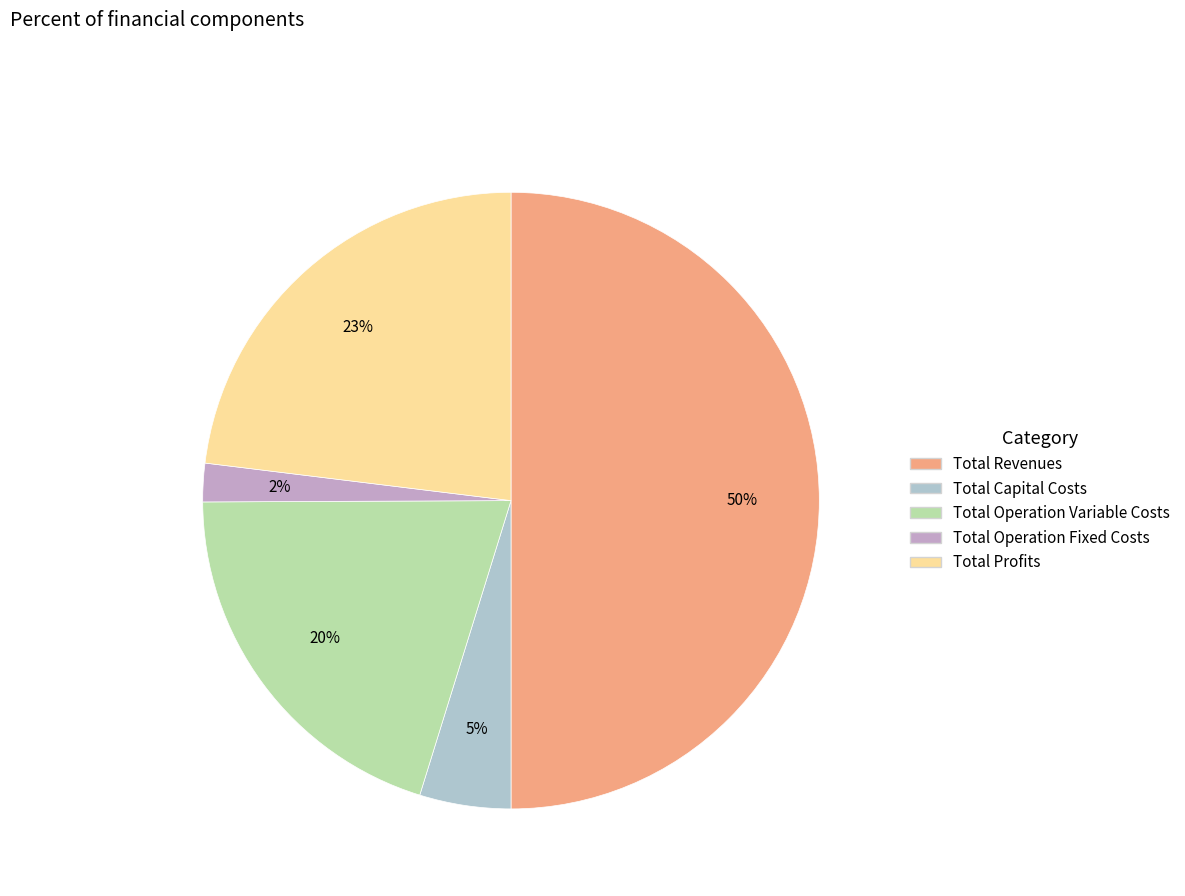

To the nearest percent, what percentage of the pie is Total Capital Costs?

5%